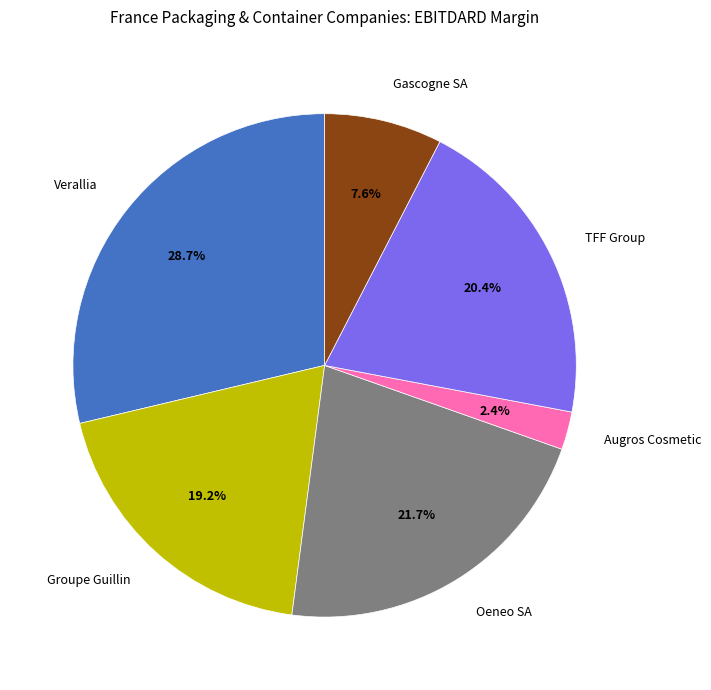

Does Augros Cosmetic represent more than half of the total?

No